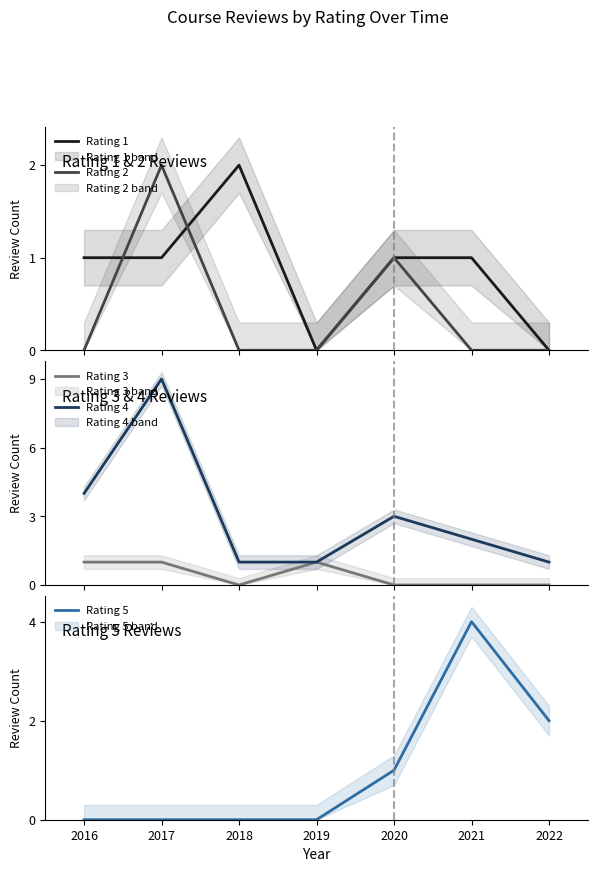

What are all the series names shown in the legend?

Rating 1, Rating 2, Rating 3, Rating 4, Rating 5